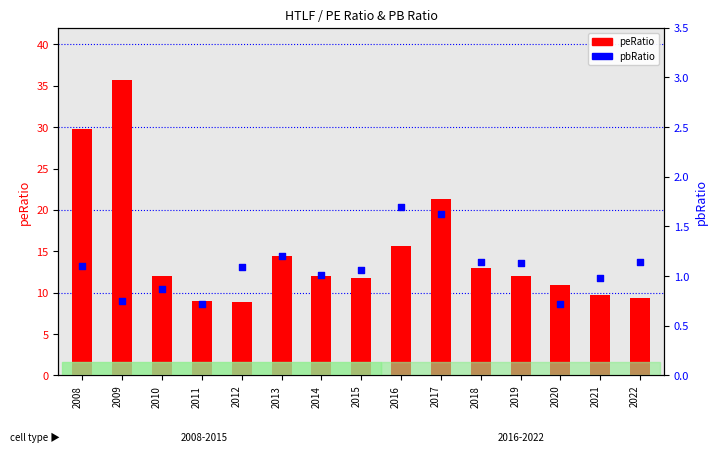

What are all the series names shown in the legend?

peRatio, pbRatio